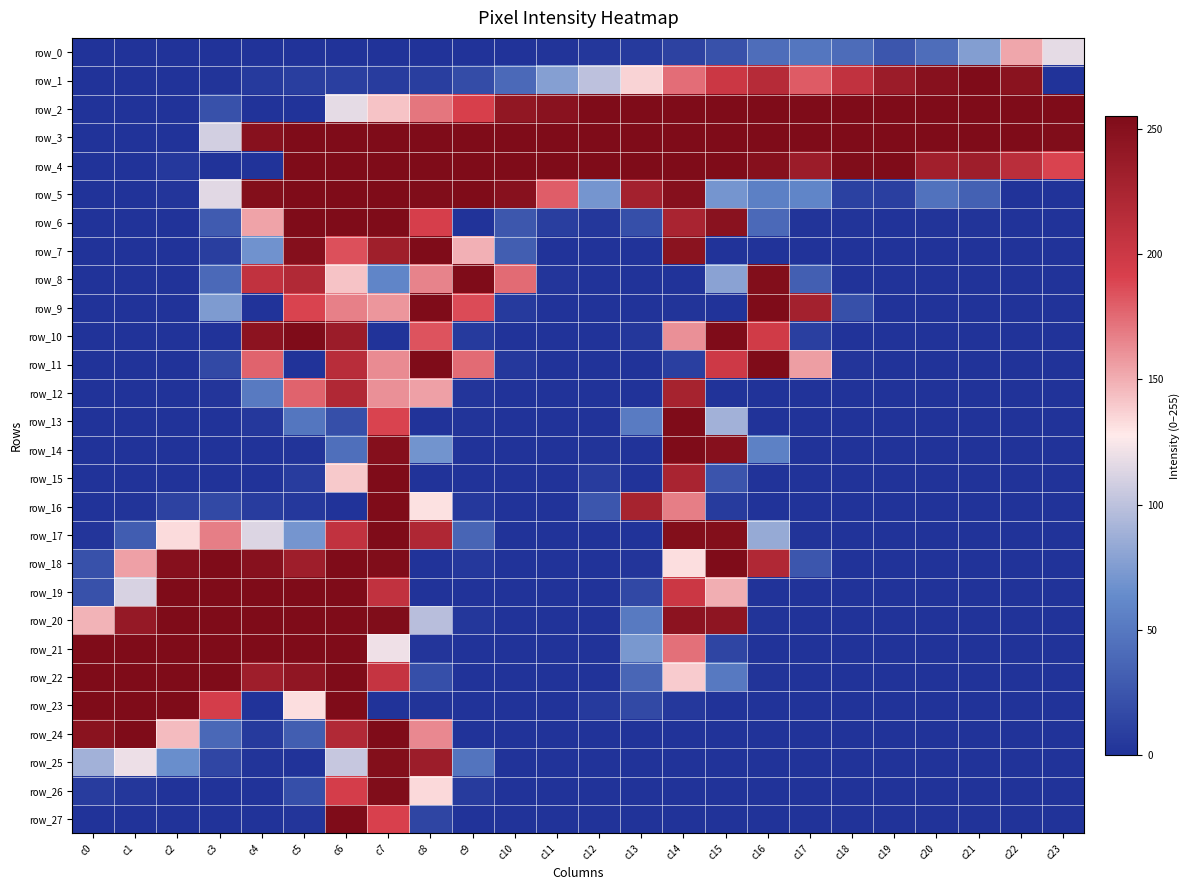

Reading left to right, what are all the values shown in this chart?

row_0: c0=0	c1=0	c2=0	c3=0	c4=0	c5=0	c6=0	c7=0	c8=0	c9=0	c10=0	c11=1	c12=3	c13=5	c14=11	c15=22	c16=42	c17=48	c18=41	c19=25	c20=42	c21=76	c22=153	c23=117
row_1: c0=0	c1=0	c2=0	c3=1	c4=5	c5=8	c6=9	c7=7	c8=8	c9=18	c10=39	c11=77	c12=100	c13=136	c14=174	c15=201	c16=216	c17=181	c18=208	c19=235	c20=249	c21=255	c22=247	c23=0
row_2: c0=0	c1=0	c2=0	c3=22	c4=0	c5=0	c6=117	c7=142	c8=171	c9=192	c10=242	c11=248	c12=255	c13=255	c14=255	c15=255	c16=255	c17=255	c18=255	c19=255	c20=255	c21=255	c22=255	c23=255
row_3: c0=0	c1=0	c2=0	c3=109	c4=249	c5=255	c6=255	c7=255	c8=255	c9=255	c10=255	c11=255	c12=255	c13=255	c14=255	c15=255	c16=255	c17=255	c18=255	c19=255	c20=255	c21=255	c22=255	c23=254
row_4: c0=0	c1=0	c2=4	c3=0	c4=0	c5=255	c6=255	c7=255	c8=255	c9=255	c10=255	c11=255	c12=255	c13=255	c14=255	c15=255	c16=250	c17=235	c18=254	c19=255	c20=231	c21=233	c22=213	c23=190
row_5: c0=0	c1=0	c2=2	c3=115	c4=252	c5=255	c6=255	c7=255	c8=254	c9=255	c10=249	c11=180	c12=70	c13=229	c14=250	c15=70	c16=55	c17=59	c18=10	c19=9	c20=45	c21=33	c22=0	c23=0
row_6: c0=0	c1=0	c2=0	c3=29	c4=154	c5=255	c6=255	c7=255	c8=193	c9=0	c10=26	c11=8	c12=3	c13=20	c14=225	c15=248	c16=39	c17=1	c18=1	c19=0	c20=1	c21=1	c22=0	c23=0
row_7: c0=0	c1=0	c2=0	c3=8	c4=68	c5=251	c6=185	c7=232	c8=255	c9=149	c10=31	c11=0	c12=0	c13=0	c14=247	c15=0	c16=0	c17=0	c18=0	c19=0	c20=0	c21=0	c22=0	c23=0
row_8: c0=0	c1=0	c2=0	c3=39	c4=208	c5=219	c6=142	c7=59	c8=166	c9=255	c10=175	c11=2	c12=0	c13=0	c14=0	c15=79	c16=253	c17=32	c18=0	c19=0	c20=0	c21=0	c22=0	c23=0
row_9: c0=0	c1=0	c2=0	c3=74	c4=0	c5=190	c6=167	c7=159	c8=255	c9=187	c10=5	c11=0	c12=0	c13=0	c14=1	c15=0	c16=255	c17=229	c18=21	c19=0	c20=0	c21=0	c22=0	c23=0
row_10: c0=0	c1=0	c2=0	c3=0	c4=246	c5=255	c6=235	c7=0	c8=184	c9=5	c10=0	c11=0	c12=0	c13=3	c14=161	c15=255	c16=197	c17=9	c18=0	c19=0	c20=0	c21=0	c22=0	c23=0
row_11: c0=0	c1=0	c2=0	c3=16	c4=178	c5=0	c6=214	c7=163	c8=255	c9=175	c10=4	c11=0	c12=0	c13=0	c14=9	c15=199	c16=255	c17=156	c18=2	c19=0	c20=0	c21=0	c22=0	c23=0
row_12: c0=0	c1=0	c2=0	c3=2	c4=51	c5=178	c6=220	c7=161	c8=155	c9=2	c10=0	c11=0	c12=0	c13=0	c14=227	c15=0	c16=0	c17=0	c18=0	c19=0	c20=0	c21=0	c22=0	c23=0
row_13: c0=0	c1=0	c2=0	c3=0	c4=4	c5=48	c6=20	c7=190	c8=0	c9=1	c10=0	c11=0	c12=0	c13=52	c14=255	c15=89	c16=0	c17=0	c18=0	c19=0	c20=0	c21=0	c22=0	c23=0
row_14: c0=0	c1=0	c2=0	c3=0	c4=0	c5=1	c6=43	c7=251	c8=69	c9=0	c10=0	c11=0	c12=1	c13=0	c14=255	c15=250	c16=56	c17=0	c18=0	c19=0	c20=0	c21=0	c22=0	c23=0
row_15: c0=0	c1=0	c2=0	c3=0	c4=0	c5=7	c6=140	c7=255	c8=0	c9=0	c10=0	c11=0	c12=7	c13=0	c14=225	c15=24	c16=0	c17=0	c18=0	c19=0	c20=0	c21=0	c22=0	c23=0
row_16: c0=0	c1=1	c2=11	c3=16	c4=7	c5=4	c6=0	c7=255	c8=131	c9=4	c10=0	c11=0	c12=25	c13=227	c14=168	c15=6	c16=0	c17=0	c18=0	c19=0	c20=0	c21=0	c22=0	c23=0
row_17: c0=2	c1=30	c2=133	c3=168	c4=113	c5=70	c6=208	c7=255	c8=221	c9=36	c10=0	c11=0	c12=0	c13=0	c14=252	c15=252	c16=84	c17=1	c18=0	c19=0	c20=0	c21=0	c22=0	c23=0
row_18: c0=22	c1=155	c2=250	c3=255	c4=249	c5=233	c6=255	c7=254	c8=0	c9=4	c10=0	c11=0	c12=0	c13=2	c14=132	c15=255	c16=220	c17=25	c18=0	c19=0	c20=0	c21=0	c22=0	c23=0
row_19: c0=22	c1=111	c2=255	c3=255	c4=255	c5=255	c6=255	c7=208	c8=0	c9=0	c10=0	c11=0	c12=0	c13=15	c14=201	c15=150	c16=0	c17=0	c18=0	c19=0	c20=0	c21=0	c22=0	c23=0
row_20: c0=148	c1=239	c2=255	c3=255	c4=255	c5=255	c6=255	c7=254	c8=98	c9=3	c10=0	c11=0	c12=0	c13=51	c14=246	c15=244	c16=1	c17=0	c18=0	c19=0	c20=0	c21=0	c22=0	c23=0
row_21: c0=255	c1=255	c2=255	c3=255	c4=255	c5=255	c6=255	c7=121	c8=2	c9=0	c10=0	c11=0	c12=0	c13=72	c14=173	c15=13	c16=0	c17=0	c18=0	c19=0	c20=0	c21=0	c22=0	c23=0
row_22: c0=255	c1=255	c2=255	c3=255	c4=233	c5=243	c6=255	c7=205	c8=20	c9=0	c10=0	c11=0	c12=0	c13=37	c14=139	c15=50	c16=1	c17=0	c18=0	c19=0	c20=0	c21=0	c22=0	c23=0
row_23: c0=255	c1=255	c2=255	c3=194	c4=0	c5=132	c6=255	c7=0	c8=1	c9=0	c10=0	c11=0	c12=5	c13=16	c14=4	c15=0	c16=0	c17=0	c18=0	c19=0	c20=0	c21=0	c22=0	c23=0
row_24: c0=247	c1=255	c2=145	c3=38	c4=5	c5=31	c6=219	c7=255	c8=164	c9=0	c10=0	c11=0	c12=0	c13=0	c14=0	c15=0	c16=0	c17=0	c18=0	c19=0	c20=0	c21=0	c22=0	c23=0
row_25: c0=89	c1=120	c2=65	c3=14	c4=1	c5=0	c6=104	c7=252	c8=234	c9=47	c10=0	c11=0	c12=0	c13=0	c14=0	c15=0	c16=0	c17=0	c18=0	c19=0	c20=0	c21=0	c22=0	c23=0
row_26: c0=7	c1=3	c2=0	c3=0	c4=0	c5=20	c6=194	c7=254	c8=134	c9=6	c10=0	c11=0	c12=0	c13=0	c14=0	c15=0	c16=0	c17=0	c18=0	c19=0	c20=0	c21=0	c22=0	c23=0
row_27: c0=0	c1=0	c2=0	c3=0	c4=0	c5=2	c6=255	c7=191	c8=13	c9=0	c10=0	c11=0	c12=0	c13=0	c14=0	c15=0	c16=0	c17=0	c18=0	c19=0	c20=0	c21=0	c22=0	c23=0